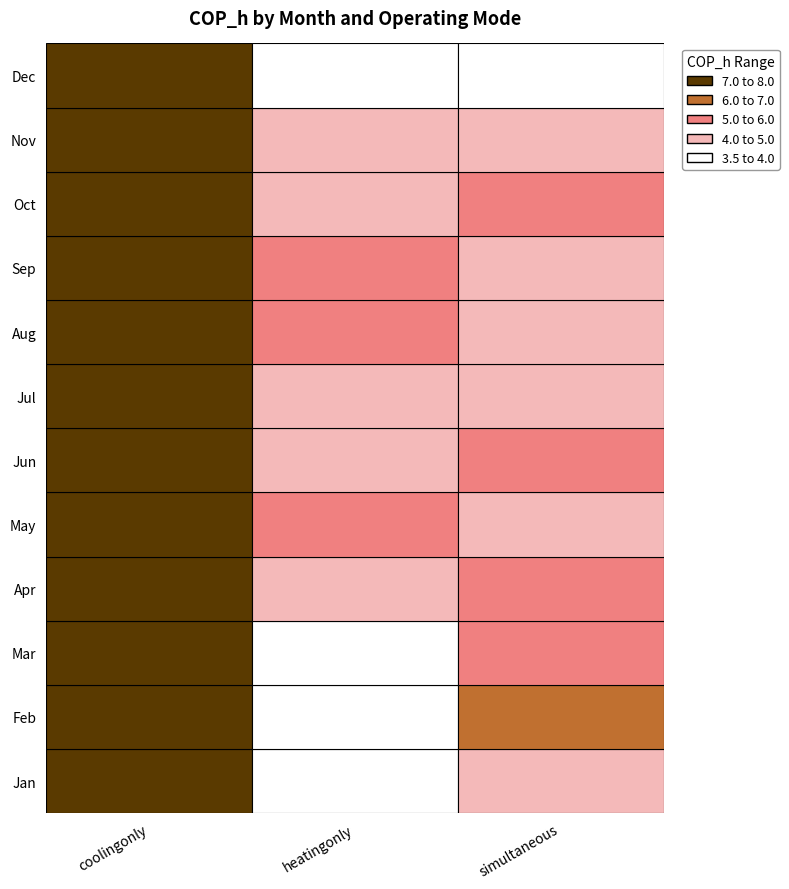

List the series in order of their peak value, lowest first.

Feb, Mar, Dec, Jul, Aug, Jun, May, Sep, Jan, Nov, Apr, Oct